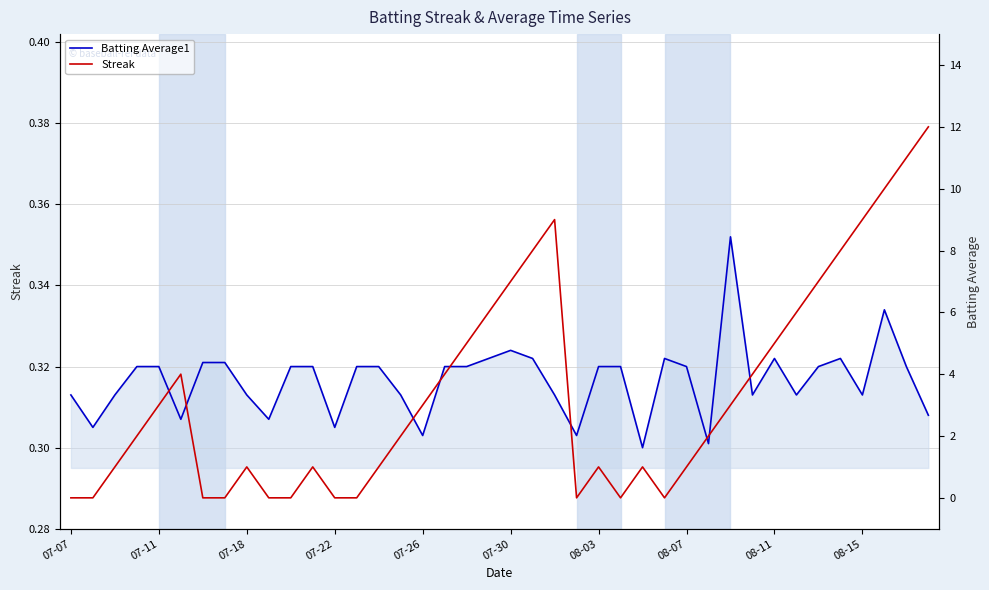

What is the sum of all Streak values?

137.0